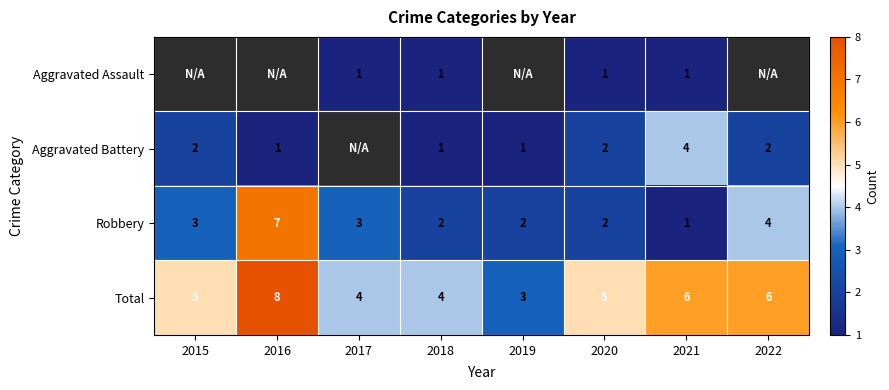

The Robbery series shows 5.2 at 2015. True or false?

False